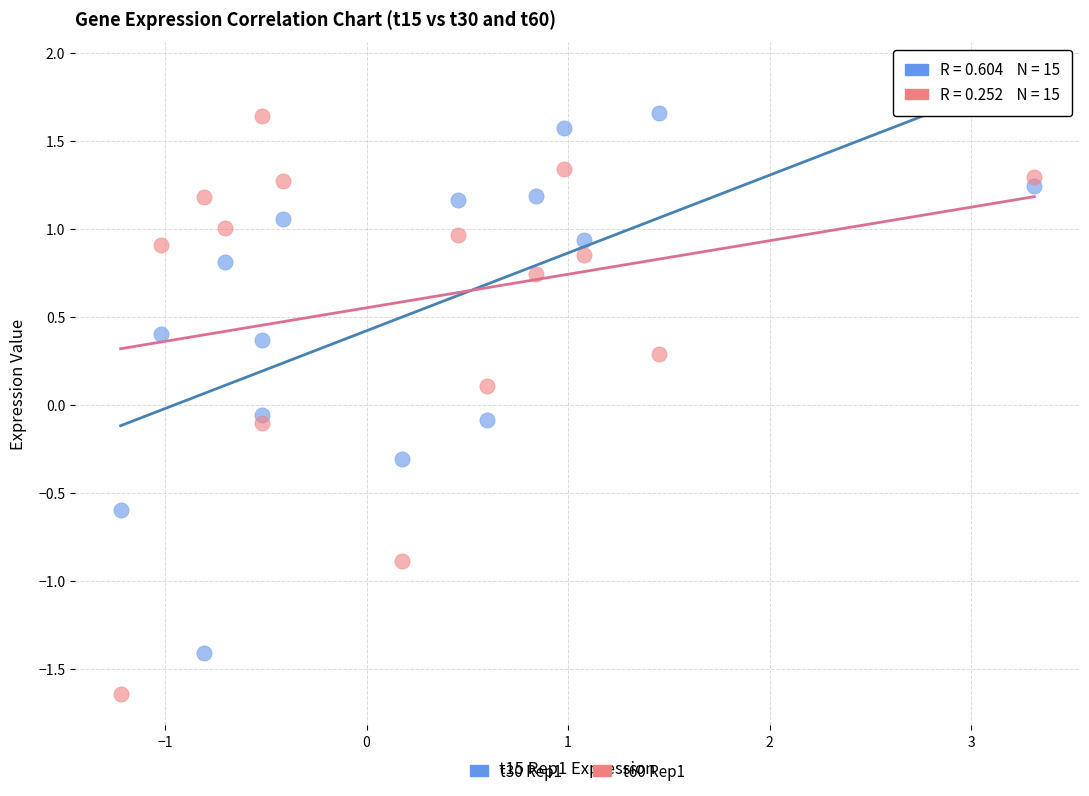

What is the X range (max minus min) for the scatter plot?

4.5